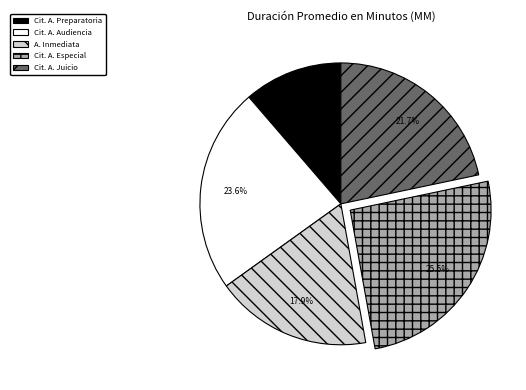

Is there any slice that represents more than half of the pie?

No